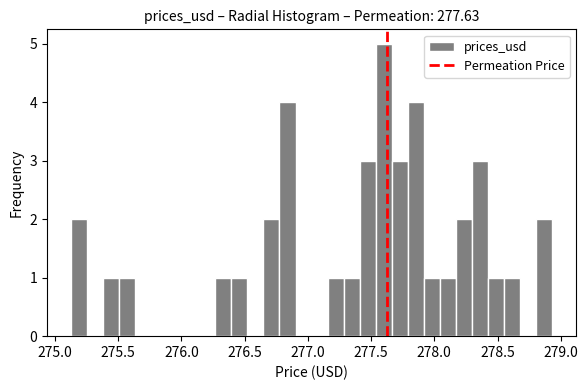

Read against the x-axis, roughly where is the centre of the tallest bar?

277.60